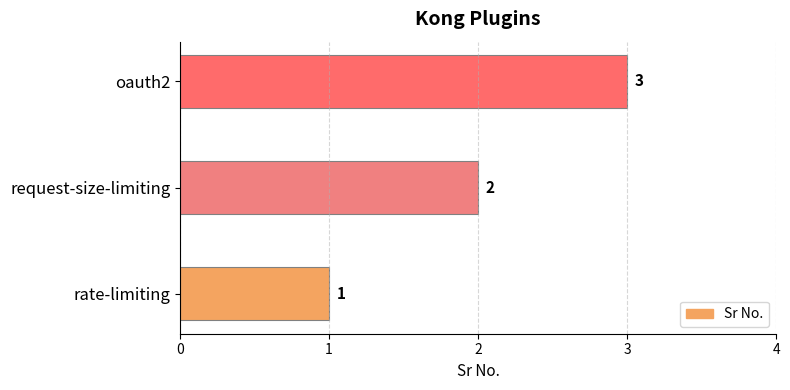

Rank the categories by value from lowest to highest.

rate-limiting, request-size-limiting, oauth2